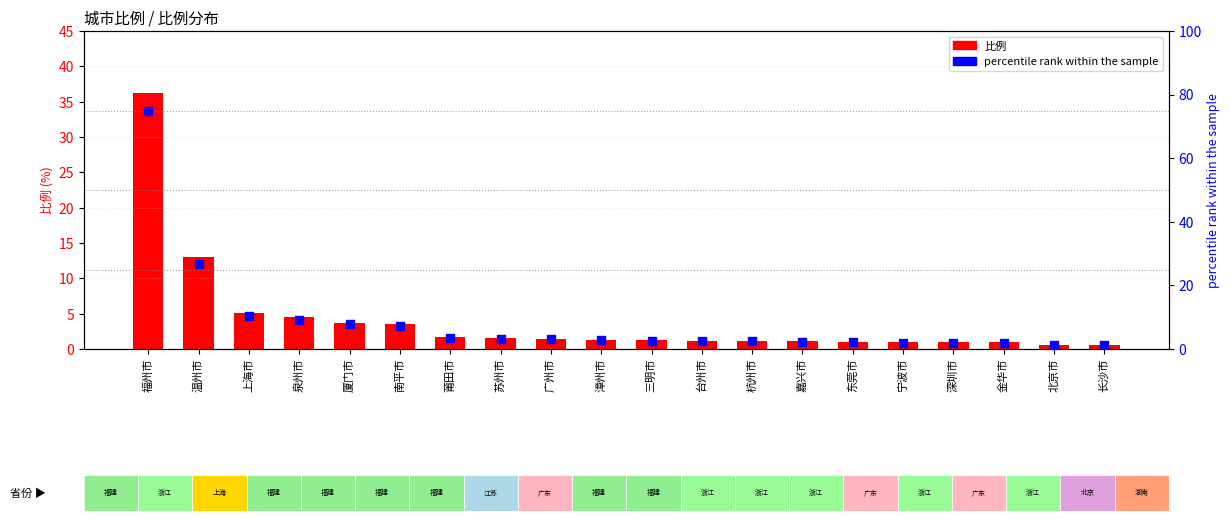

Which series contains the highest Y value?

percentile rank within the sample